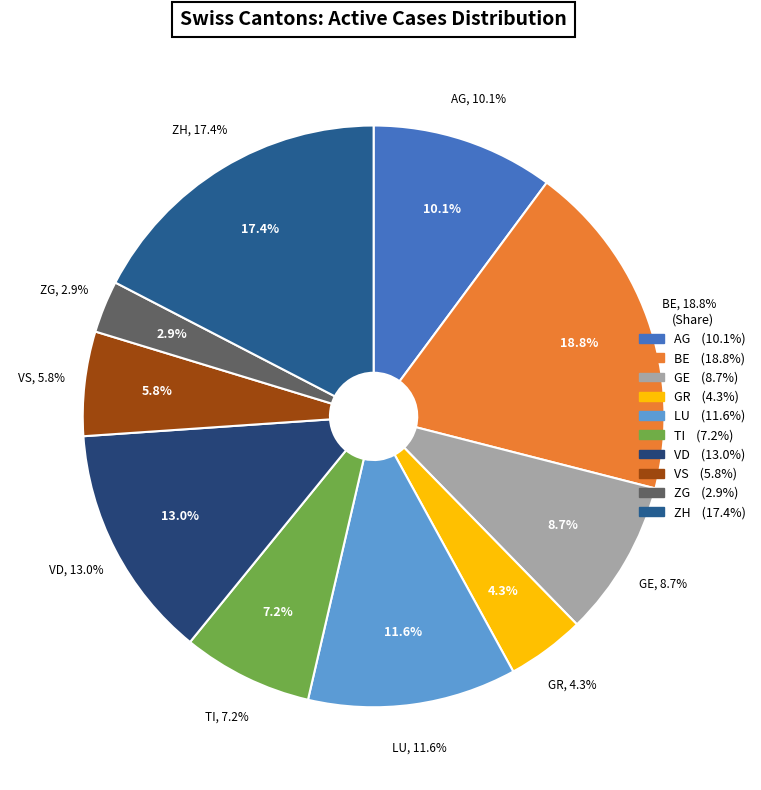

Rank the categories by value from lowest to highest.

ZG, GR, VS, TI, GE, AG, LU, VD, ZH, BE